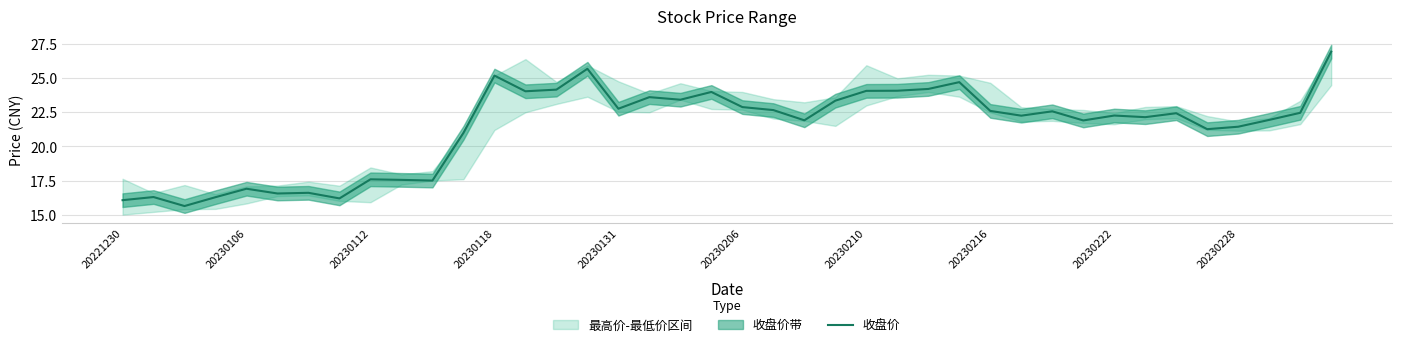

What is the difference between the second highest and minimum values?

10.1